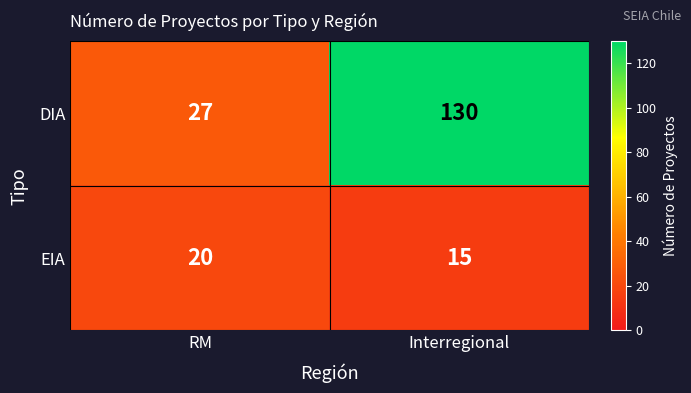

Which series has the largest total across all categories?

DIA